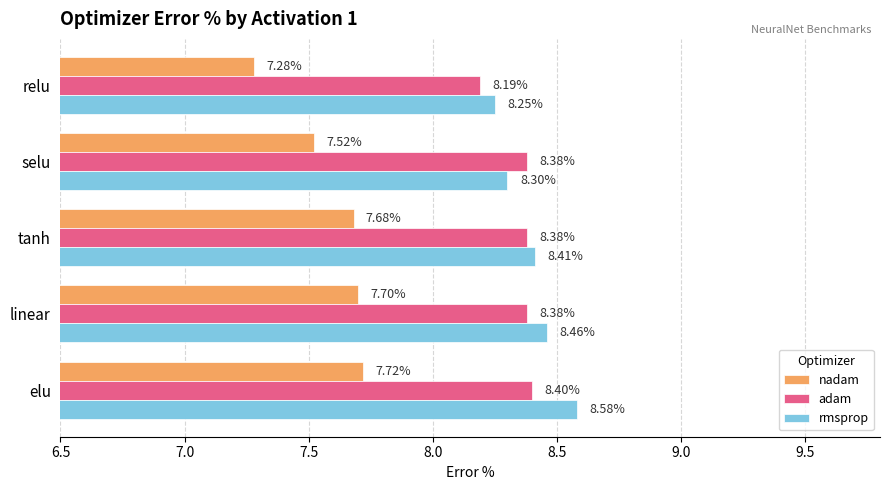

Which series has the widest spread of values?

nadam